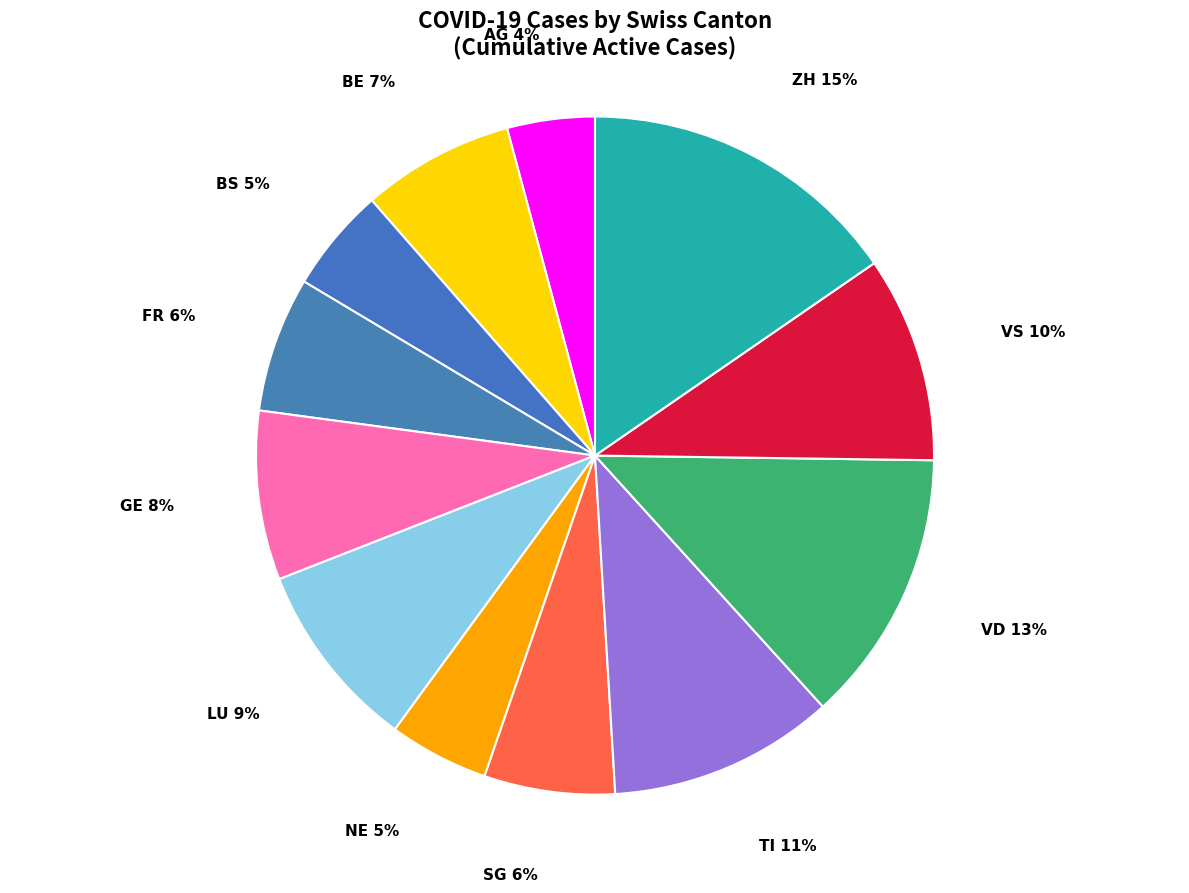

Count the number of slices in the pie.

12